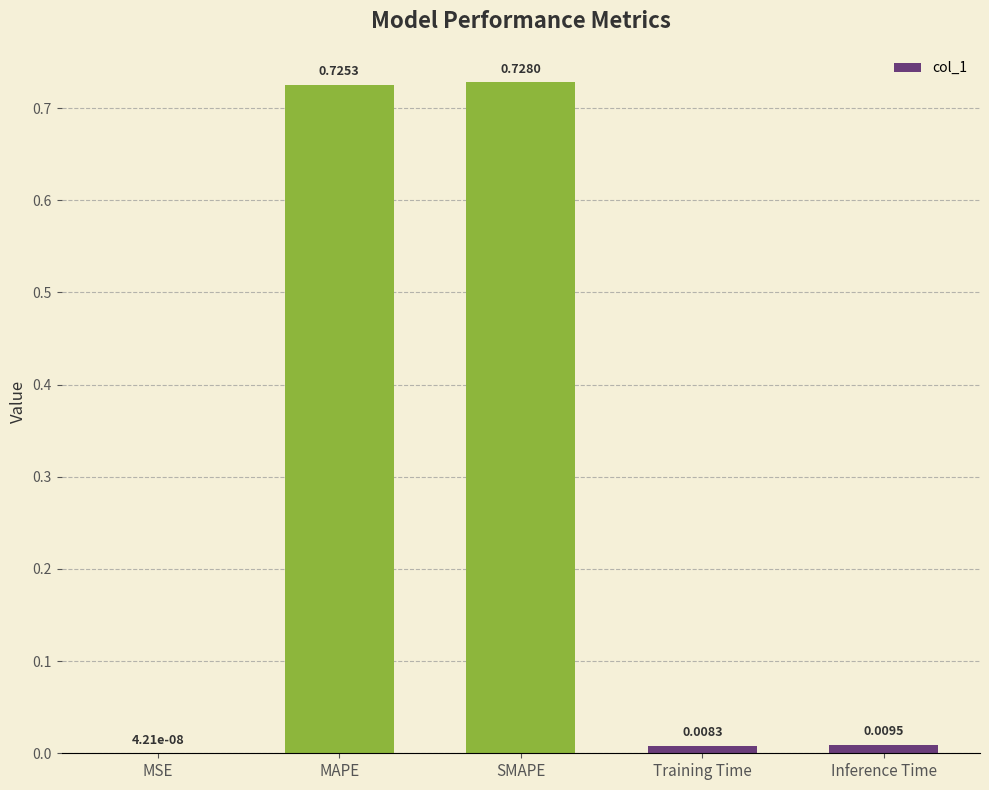

What is the sum of the values at MAPE and SMAPE?

1.5